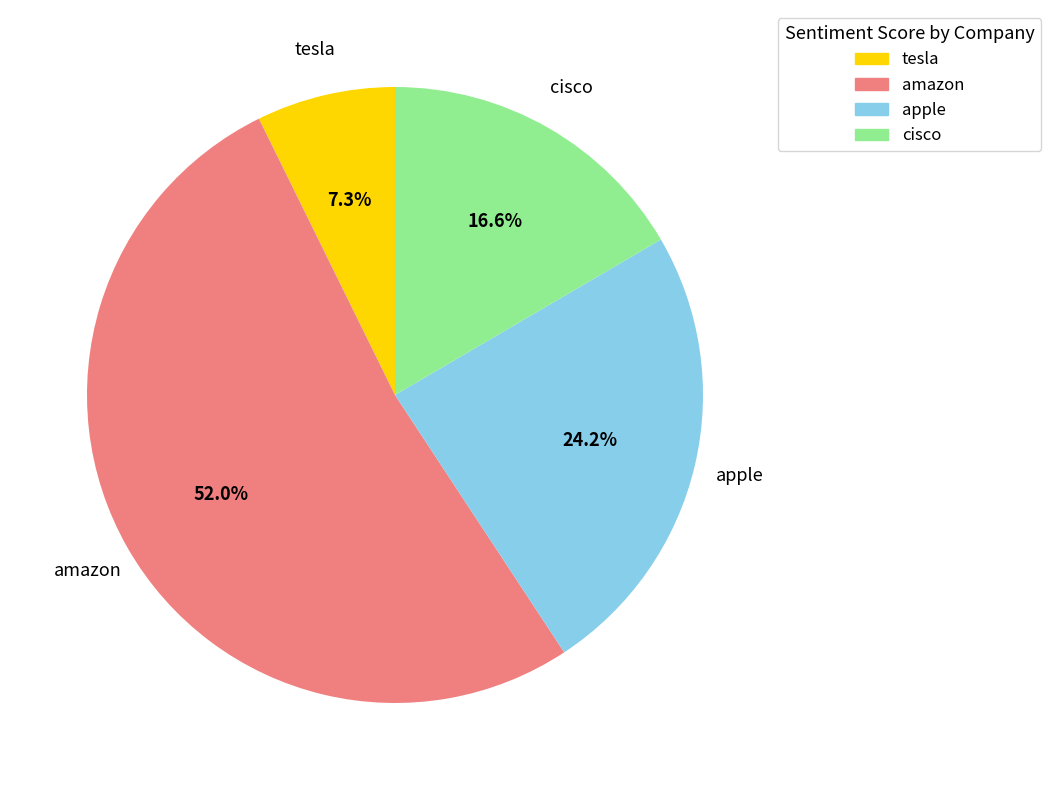

Is cisco the majority of the pie?

No